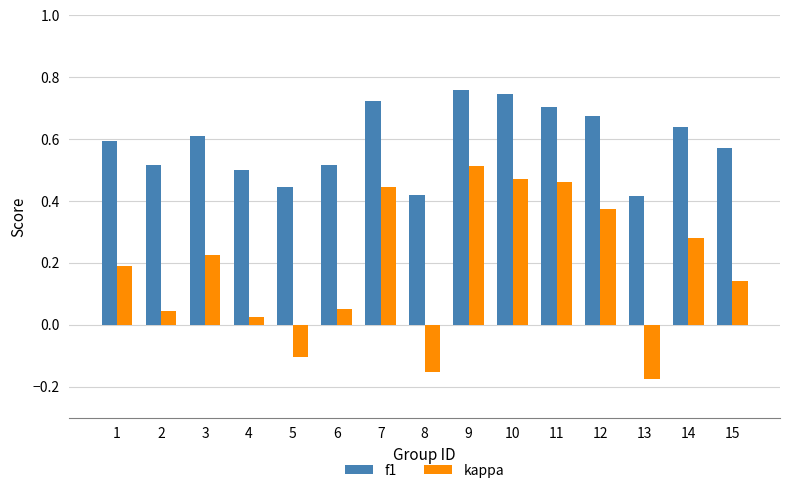

How many bars are there in total?

30